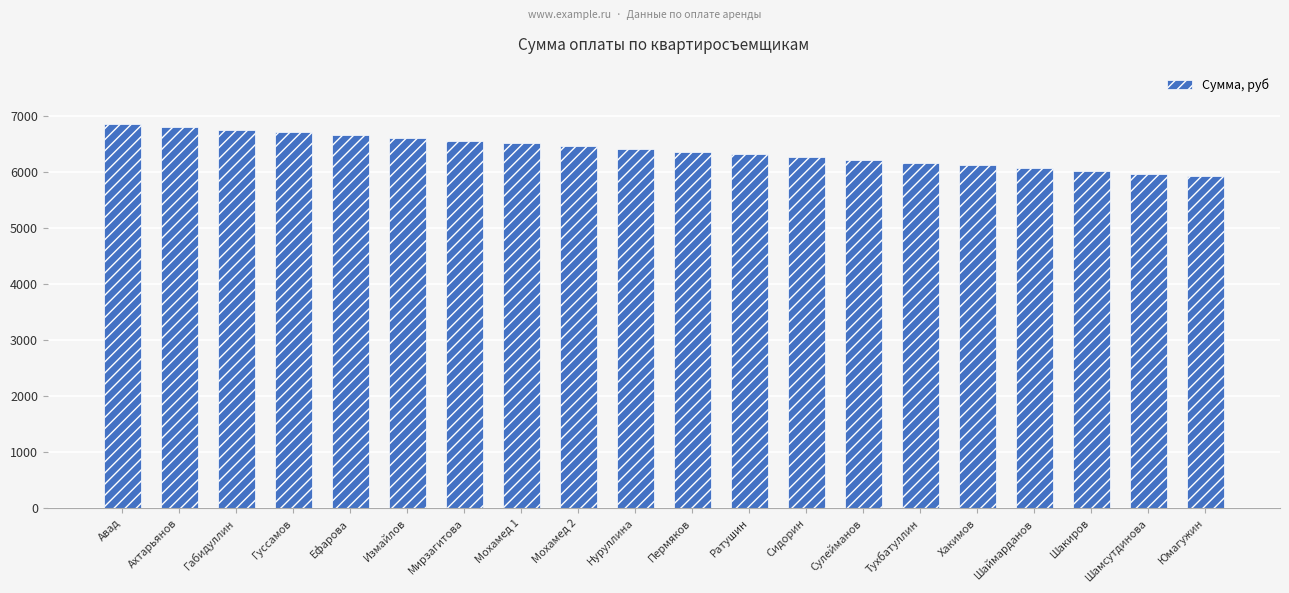

How many bars are there in total?

20